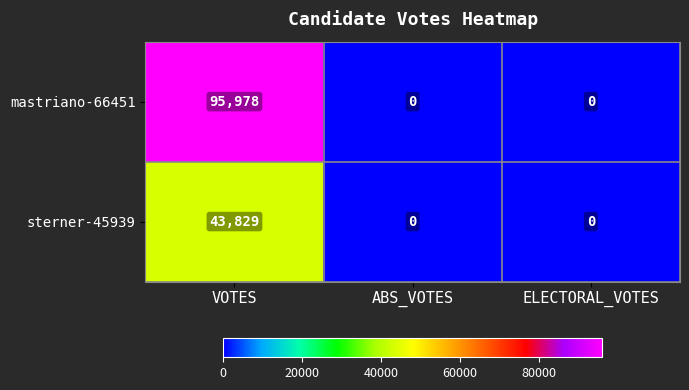

At VOTES, list the series in order from largest to smallest.

mastriano-66451, sterner-45939